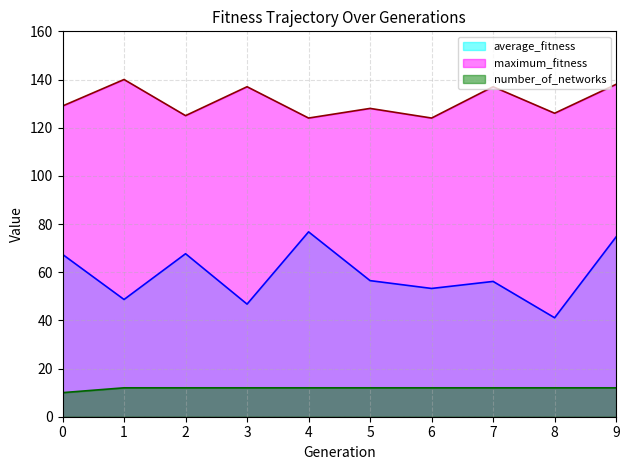

Reading right to left, list all the values displayed in this chart.

average_fitness: 74.7	41.1	56.2	53.2	56.5	76.8	46.8	67.7	48.7	67.4
maximum_fitness: 138.0	126.0	137.0	124.0	128.0	124.0	137.0	125.0	140.0	129.0
number_of_networks: 12.0	12.0	12.0	12.0	12.0	12.0	12.0	12.0	12.0	10.0